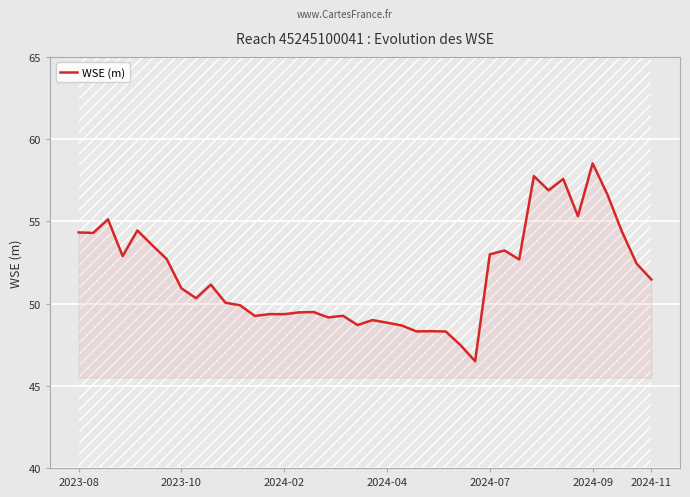

Is it true that WSE (m) equals 90.2 at 2023-08?

False